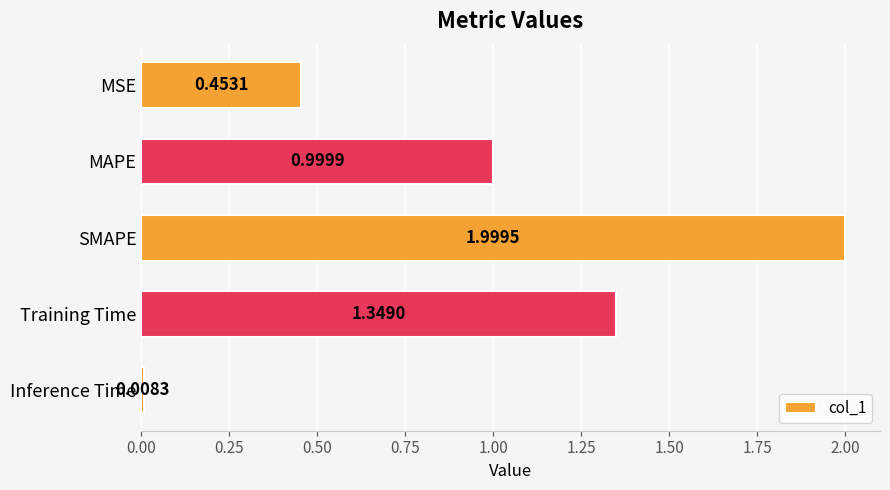

What is the sum of the values at Training Time and MAPE?

2.3